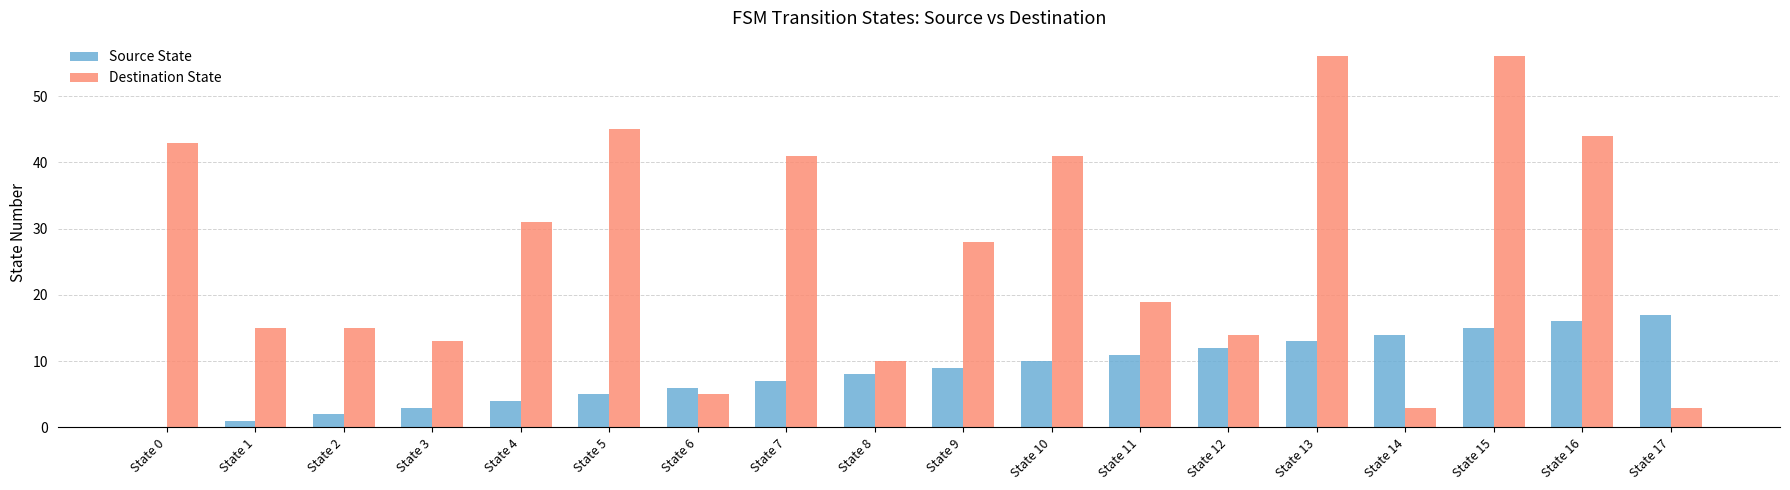

Which series has the largest total across all categories?

Destination State